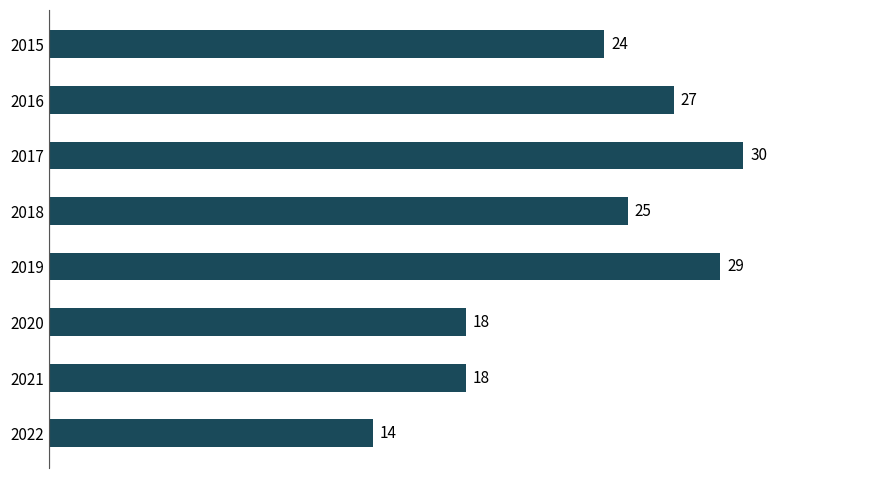

What is the sum of the values at 2017 and 2020?

48